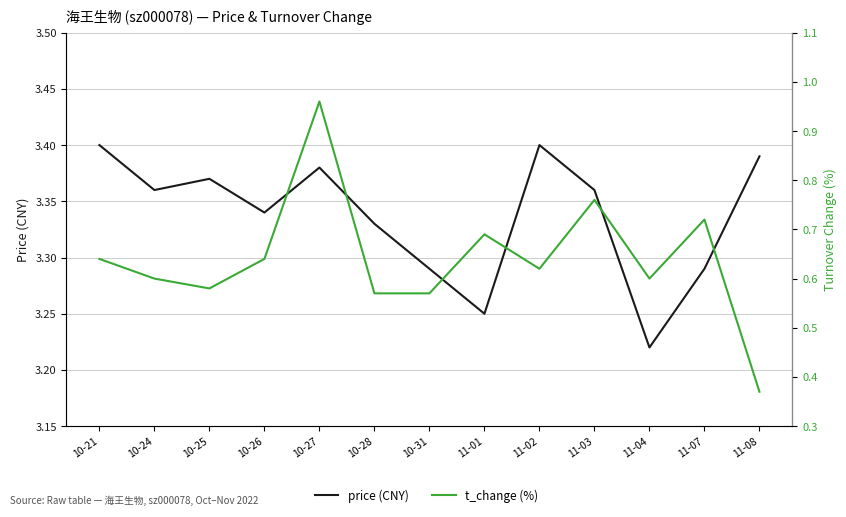

What is the value of the t_change point at the 1st from the left?

0.6